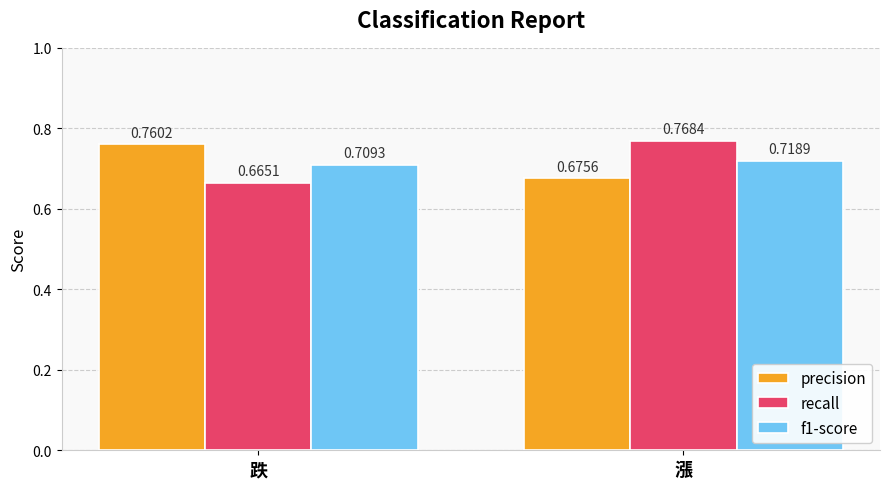

Which label corresponds to the smallest value in the chart?

跌